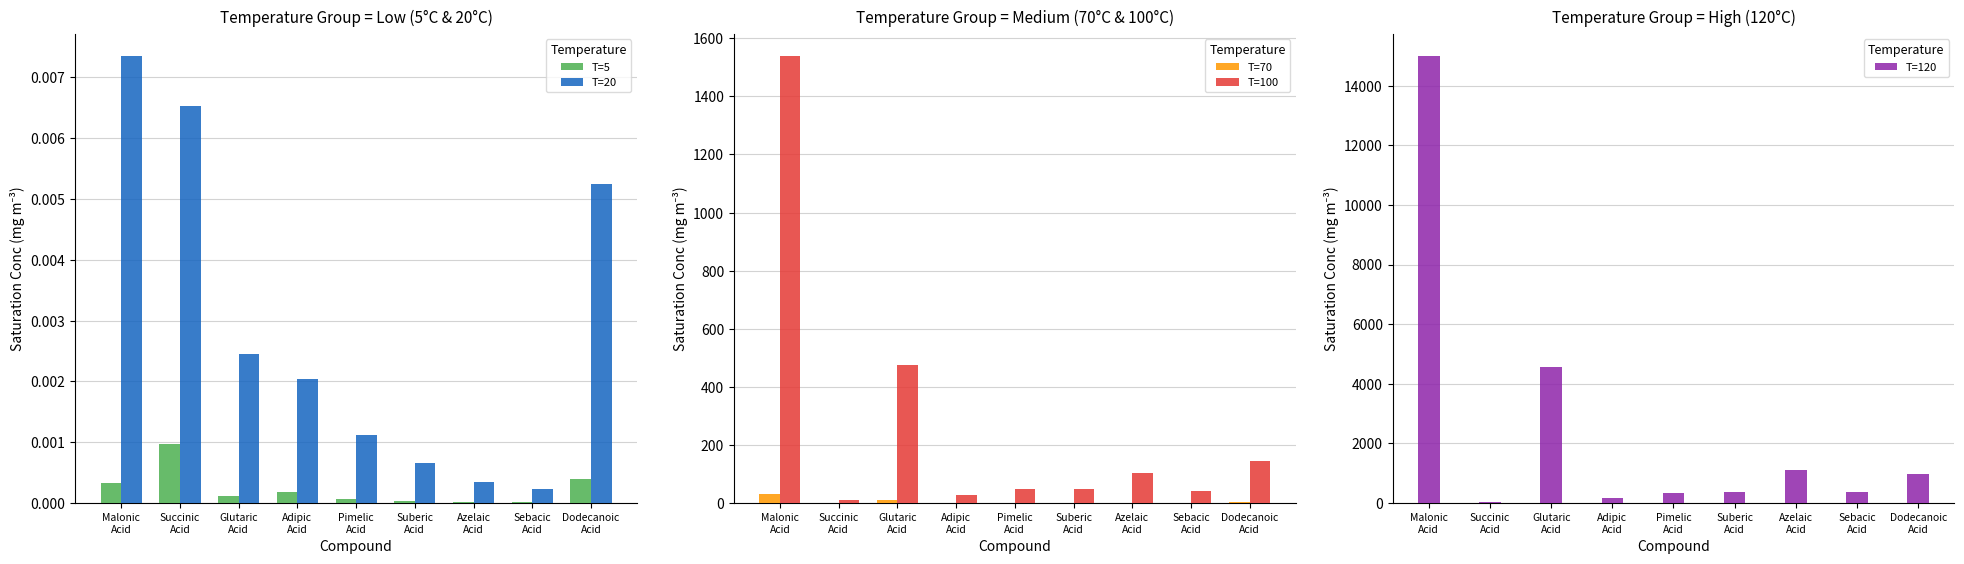

Which series changed the most between Succinic
Acid and Glutaric
Acid?

T=120